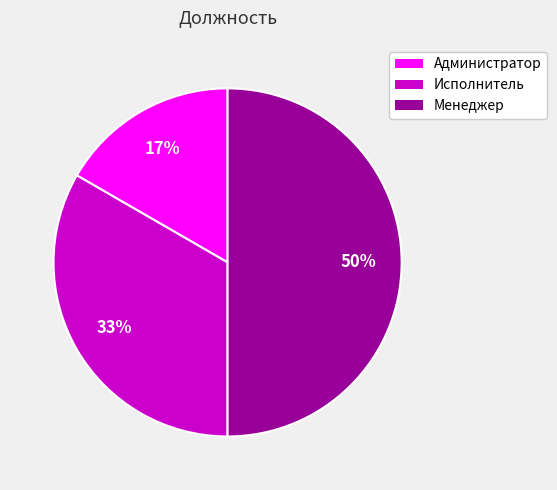

Is the sum of Менеджер and Администратор greater than half?

Yes